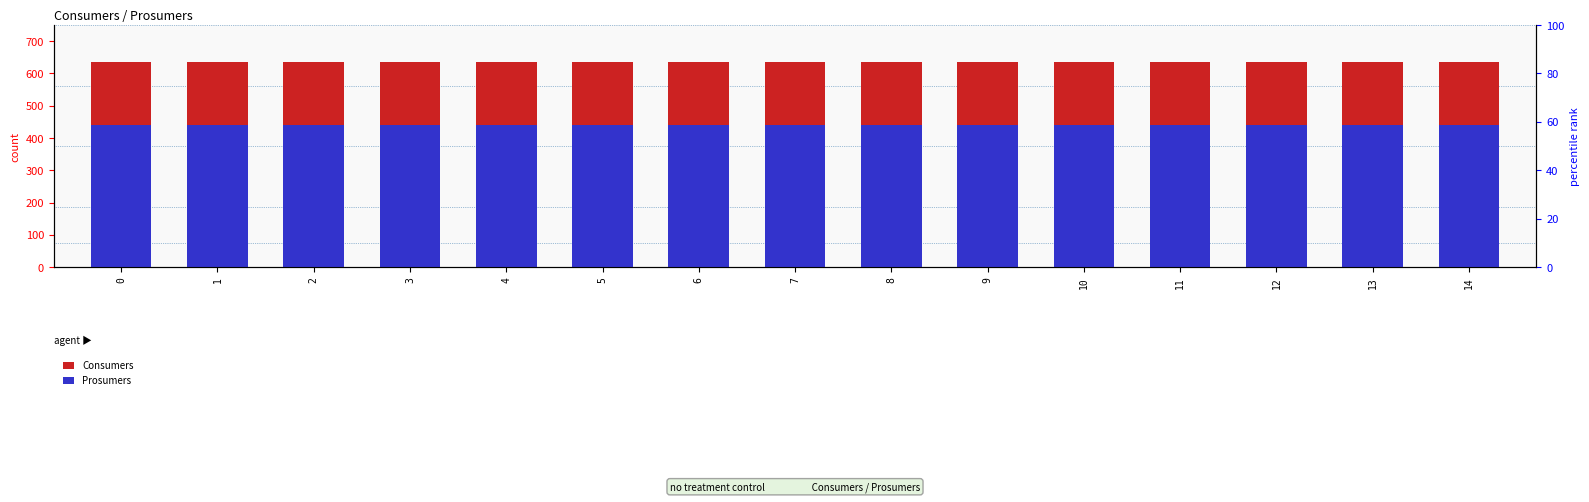

Between 5 and 9, which is larger?

5